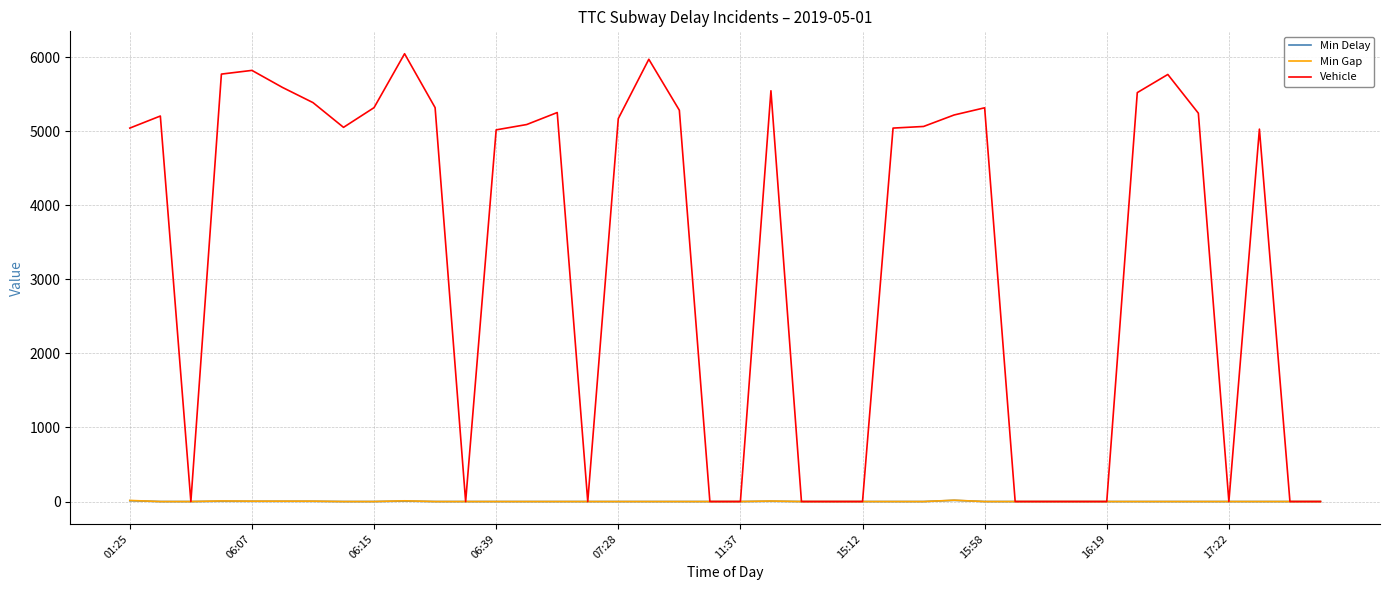

Which series has the largest total across all categories?

Vehicle